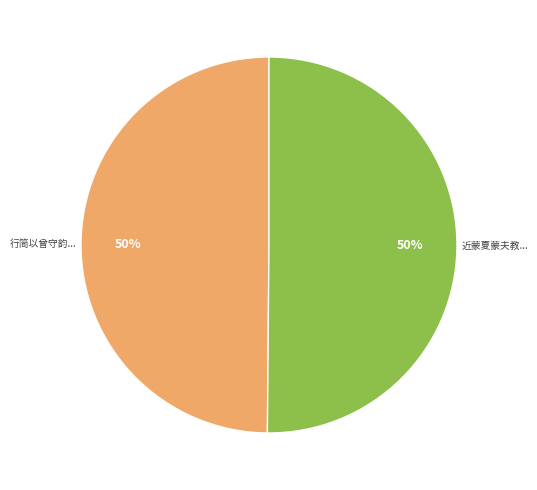

To the nearest percent, what is the average slice percentage?

50%